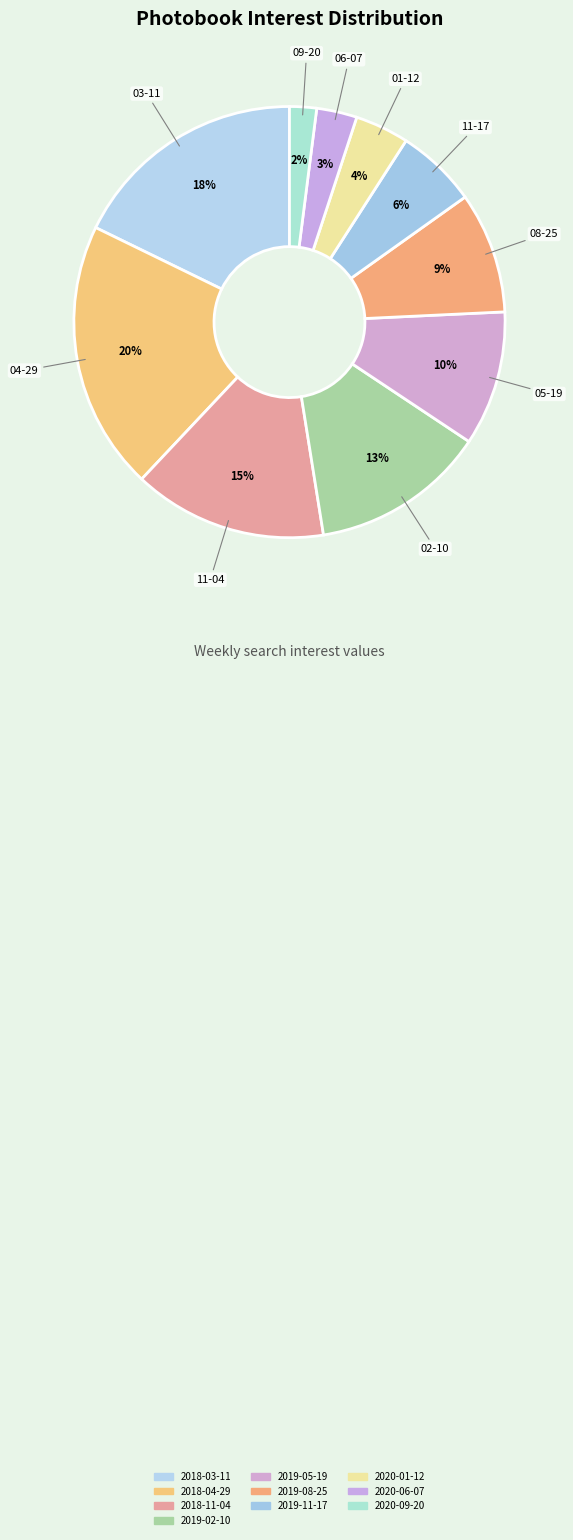

Is the sum of 2018-03-11 and 2019-05-19 greater than half?

No